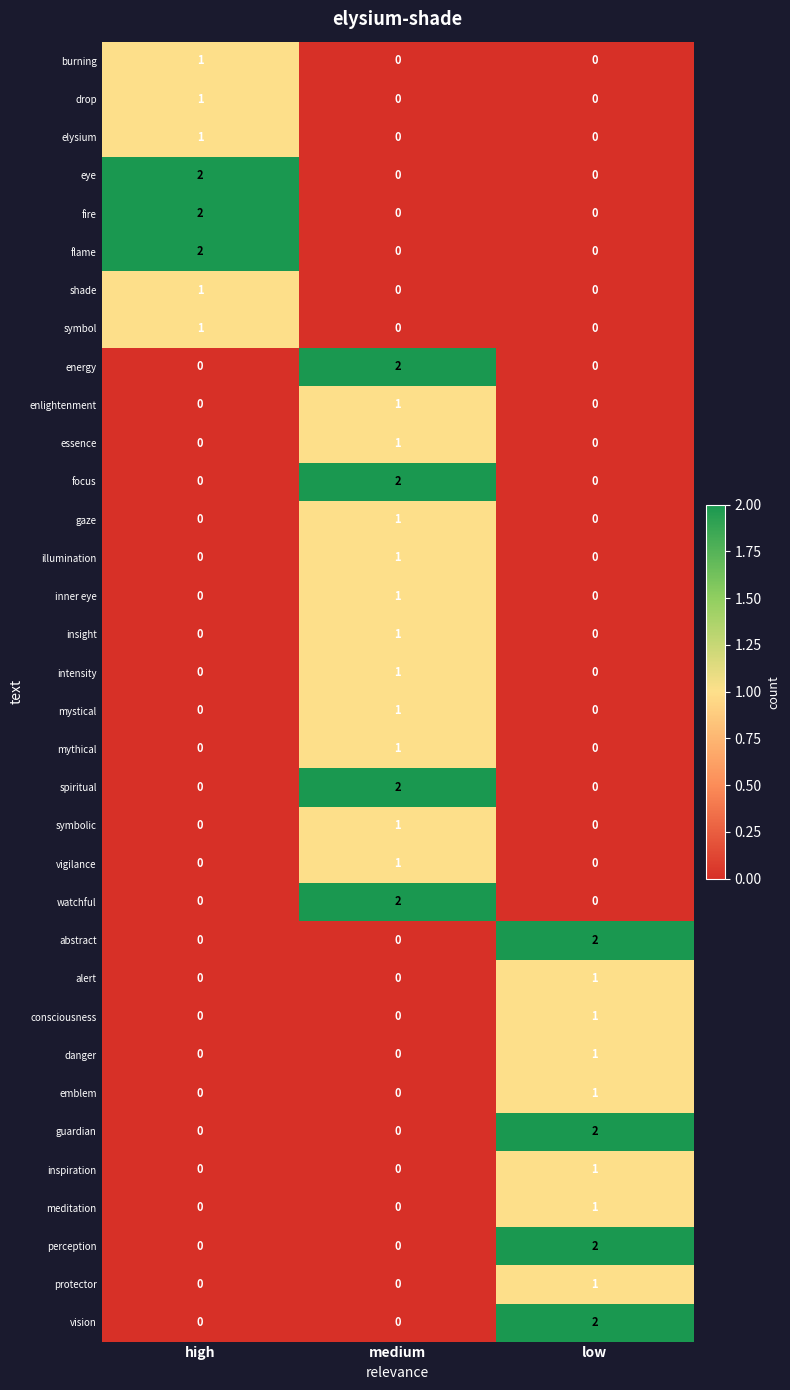

How many insight values are between 0 and 1?

3